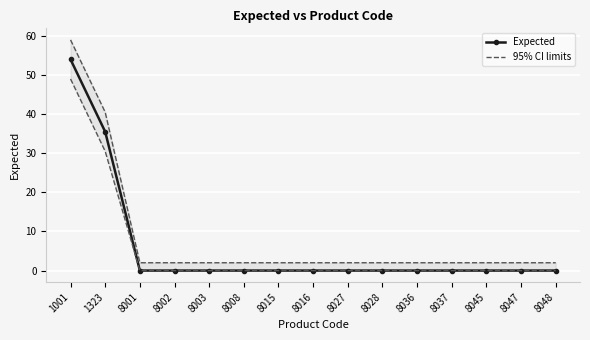

What are all the series names shown in the legend?

Expected, 95% CI limits